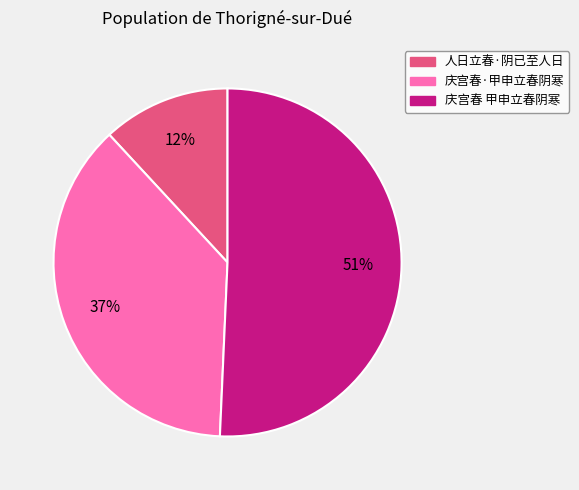

How many segments does this pie chart have?

3